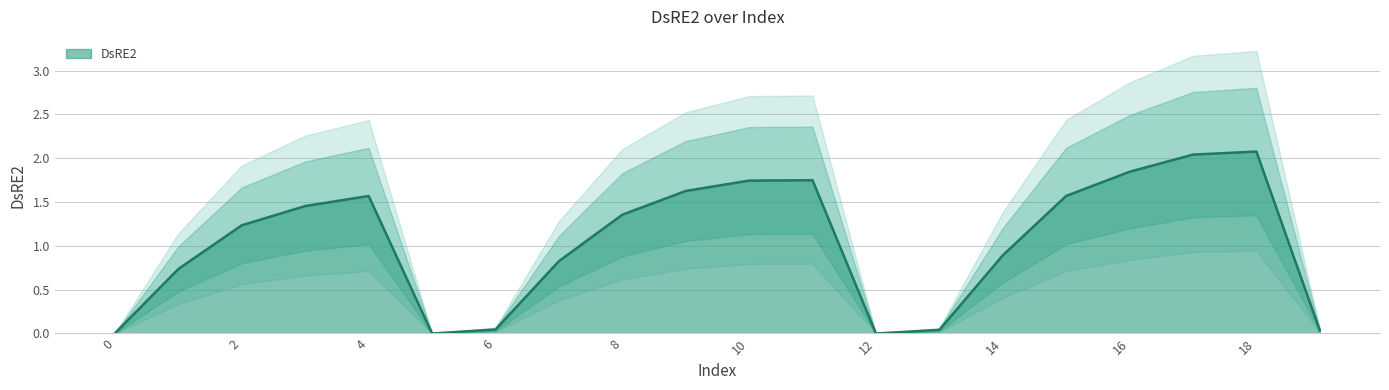

At which category does the chart reach its peak across all series?

18